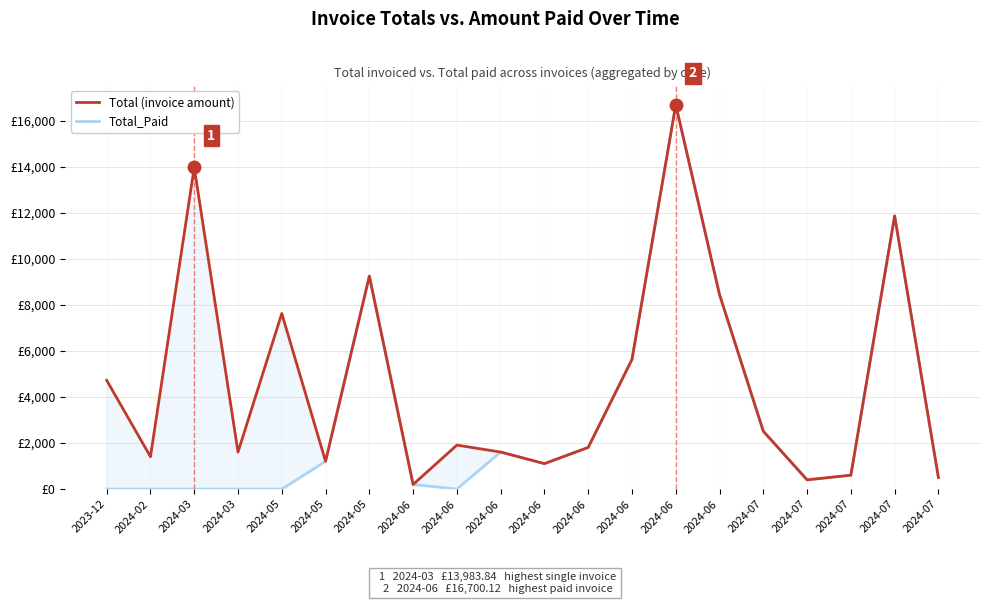

Is the value of Total_Paid at 2024-07 greater than the value of Total (invoice amount) at 2024-06?

Yes